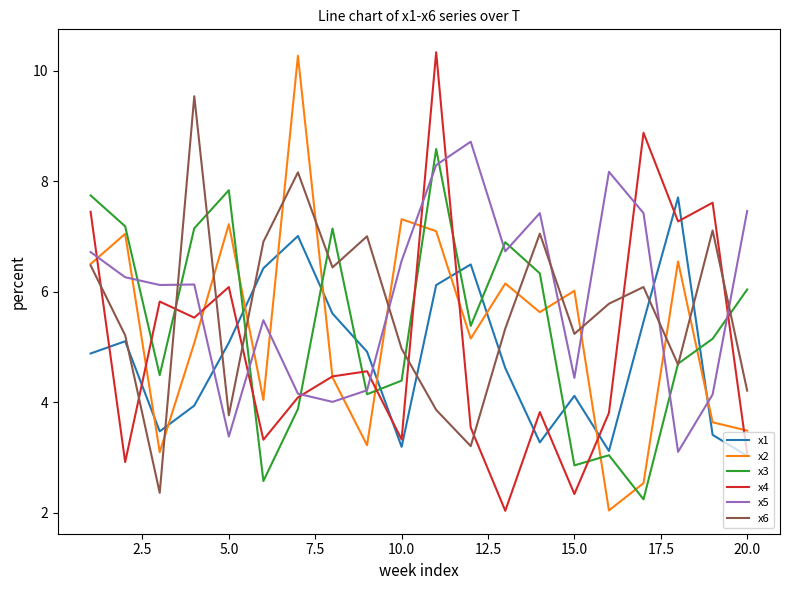

In x5, how many points are lower than both neighbors (excluding endpoints)?

6